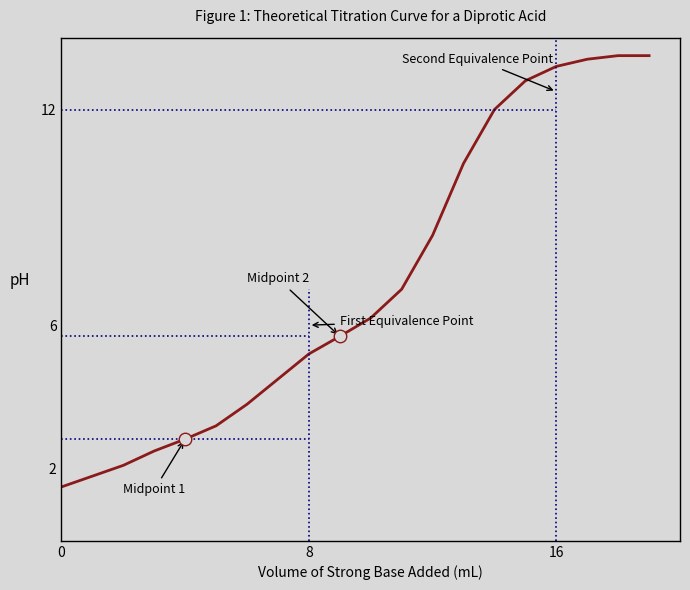

Is this an area chart (filled region under the line)?

No